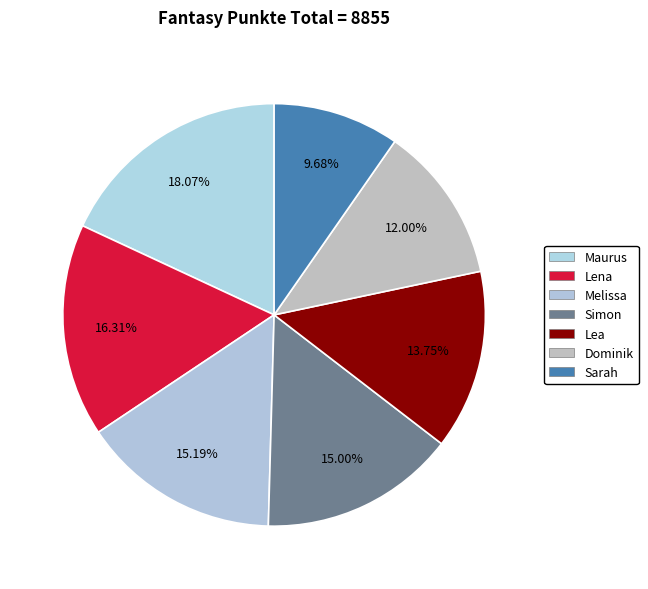

Approximately how many times larger is the value at Lena compared to Melissa?

1.1